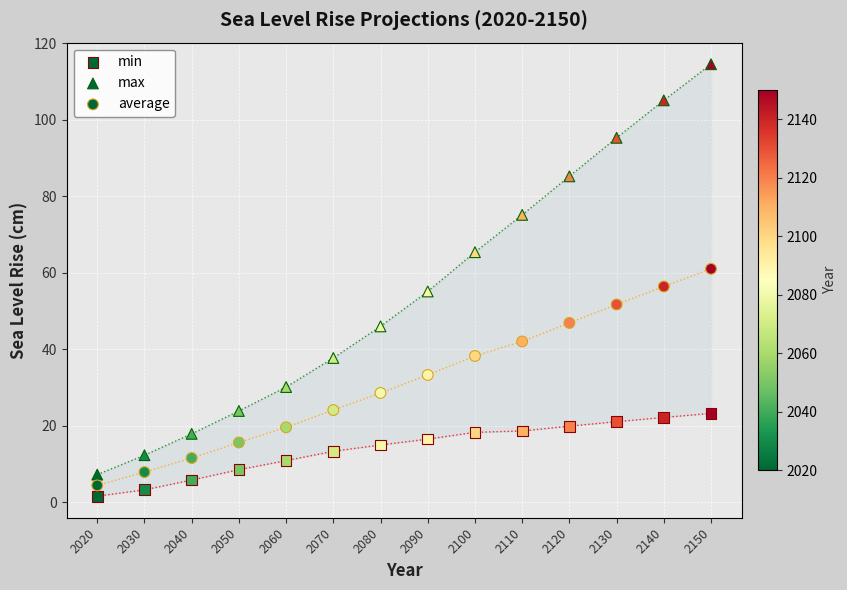

How many data points are displayed?

42